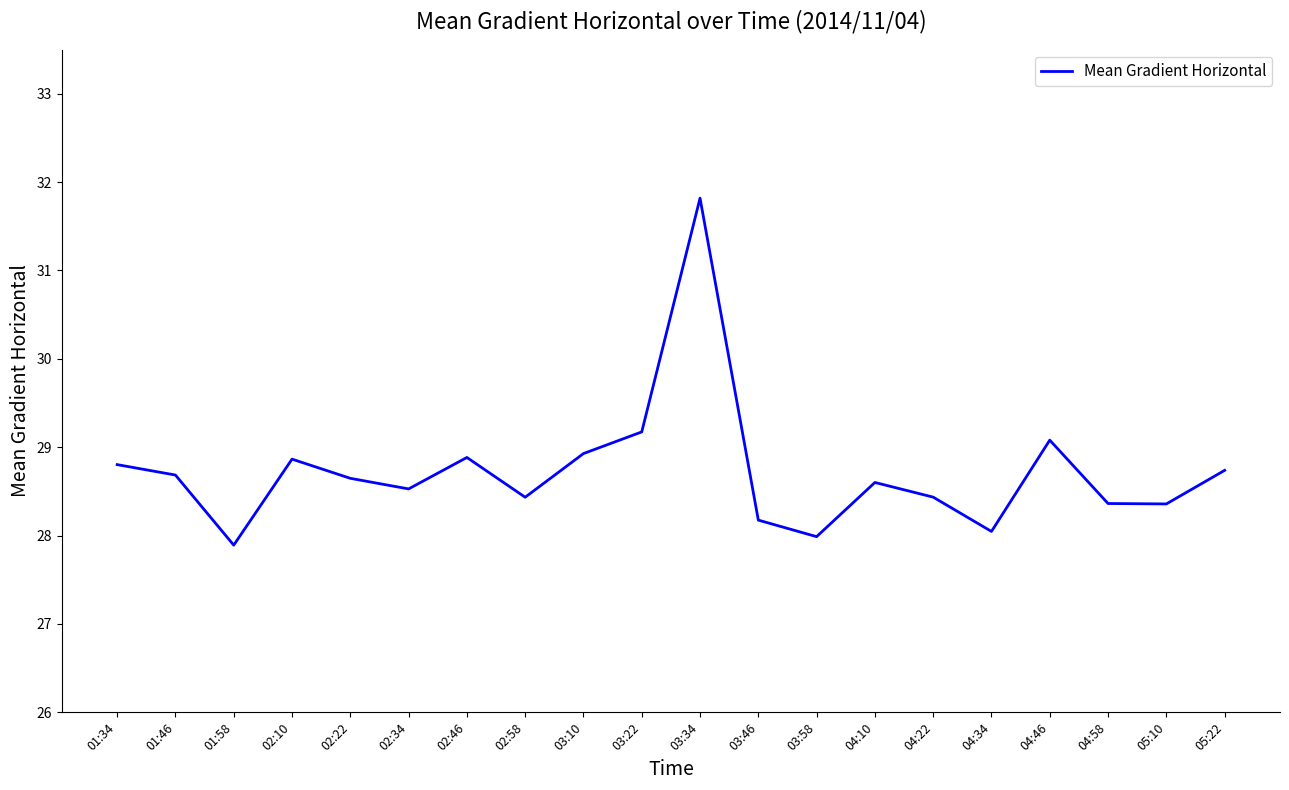

What is the maximum value shown in the chart?

31.8